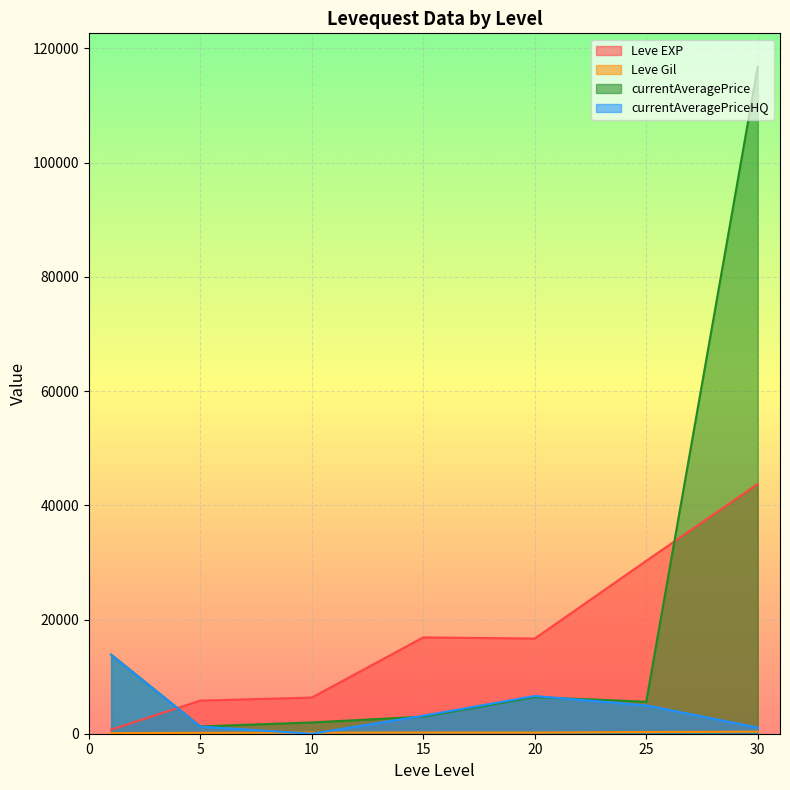

True or false: currentAveragePriceHQ has more than 1 interior local peaks.

False